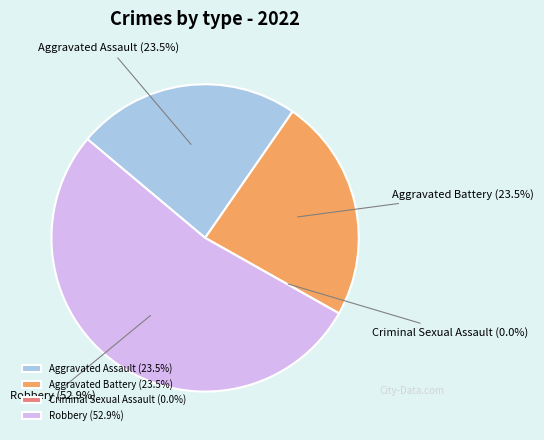

Which slice is the largest?

Robbery